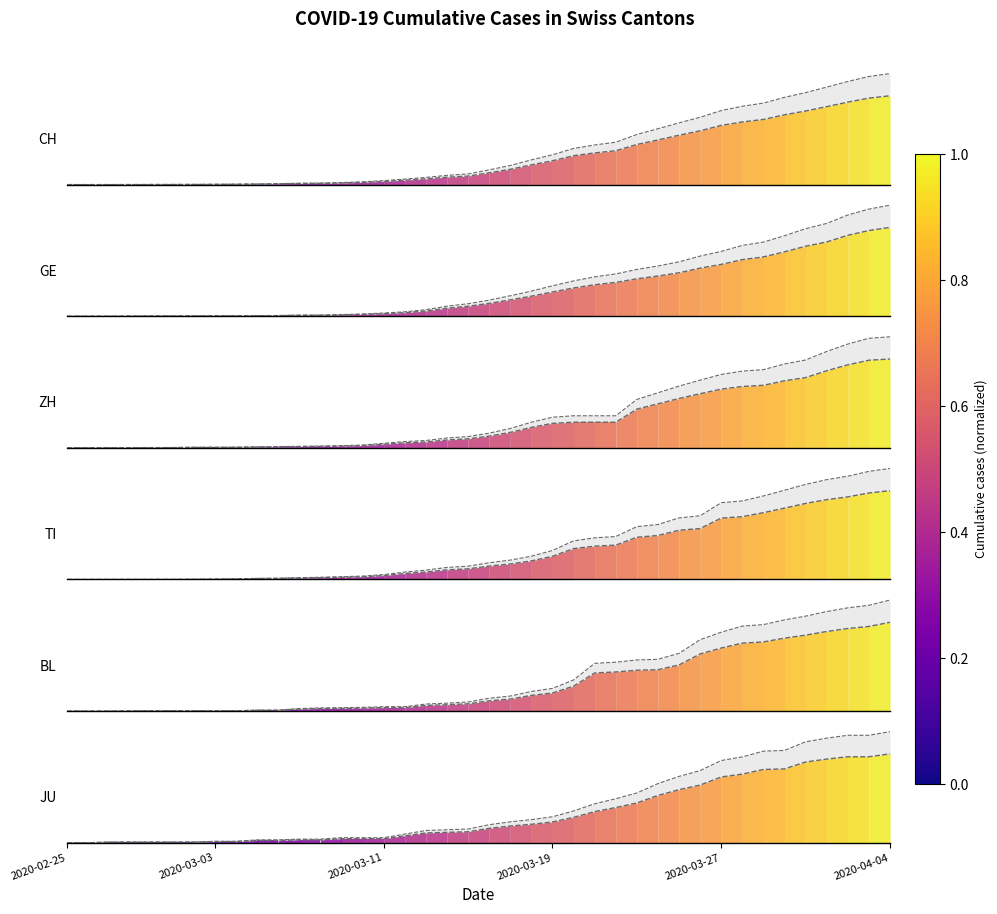

Reading left to right, list all the values displayed in this chart.

CH: 2020-02-25=0	2020-02-26=2	2020-02-27=6	2020-02-28=13	2020-02-29=23	2020-03-01=29	2020-03-02=40	2020-03-03=59	2020-03-04=83	2020-03-05=125	2020-03-06=197	2020-03-07=257	2020-03-08=303	2020-03-09=396	2020-03-10=542	2020-03-11=766	2020-03-12=1072	2020-03-13=1398	2020-03-14=1795	2020-03-15=2072	2020-03-16=2864	2020-03-17=3710	2020-03-18=4793	2020-03-19=5781	2020-03-20=7005	2020-03-21=7686	2020-03-22=8217	2020-03-23=9725	2020-03-24=10829	2020-03-25=11968	2020-03-26=13052	2020-03-27=14354	2020-03-28=15193	2020-03-29=15796	2020-03-30=16918	2020-03-31=17837	2020-04-01=18903	2020-04-02=19992	2020-04-03=20960	2020-04-04=21530
GE: 2020-02-25=0	2020-02-26=1	2020-02-27=1	2020-02-28=4	2020-02-29=8	2020-03-01=9	2020-03-02=10	2020-03-03=13	2020-03-04=14	2020-03-05=17	2020-03-06=25	2020-03-07=38	2020-03-08=40	2020-03-09=56	2020-03-10=76	2020-03-11=109	2020-03-12=150	2020-03-13=222	2020-03-14=340	2020-03-15=423	2020-03-16=544	2020-03-17=692	2020-03-18=848	2020-03-19=1027	2020-03-20=1194	2020-03-21=1331	2020-03-22=1430	2020-03-23=1582	2020-03-24=1699	2020-03-25=1837	2020-03-26=2033	2020-03-27=2190	2020-03-28=2393	2020-03-29=2505	2020-03-30=2721	2020-03-31=2958	2020-04-01=3137	2020-04-02=3420	2020-04-03=3621	2020-04-04=3753
ZH: 2020-02-25=0	2020-02-26=2	2020-02-27=2	2020-02-28=2	2020-02-29=6	2020-03-01=7	2020-03-02=13	2020-03-03=13	2020-03-04=15	2020-03-05=23	2020-03-06=29	2020-03-07=34	2020-03-08=40	2020-03-09=49	2020-03-10=62	2020-03-11=101	2020-03-12=140	2020-03-13=163	2020-03-14=218	2020-03-15=250	2020-03-16=326	2020-03-17=429	2020-03-18=568	2020-03-19=679	2020-03-20=711	2020-03-21=711	2020-03-22=711	2020-03-23=1073	2020-03-24=1221	2020-03-25=1368	2020-03-26=1500	2020-03-27=1627	2020-03-28=1701	2020-03-29=1733	2020-03-30=1859	2020-03-31=1947	2020-04-01=2136	2020-04-02=2300	2020-04-03=2428	2020-04-04=2461
TI: 2020-02-25=0	2020-02-26=1	2020-02-27=1	2020-02-28=1	2020-02-29=2	2020-03-01=2	2020-03-02=4	2020-03-03=8	2020-03-04=13	2020-03-05=25	2020-03-06=28	2020-03-07=41	2020-03-08=49	2020-03-09=61	2020-03-10=75	2020-03-11=108	2020-03-12=163	2020-03-13=206	2020-03-14=265	2020-03-15=293	2020-03-16=368	2020-03-17=426	2020-03-18=511	2020-03-19=638	2020-03-20=849	2020-03-21=916	2020-03-22=945	2020-03-23=1162	2020-03-24=1209	2020-03-25=1354	2020-03-26=1401	2020-03-27=1688	2020-03-28=1727	2020-03-29=1837	2020-03-30=1962	2020-03-31=2091	2020-04-01=2195	2020-04-02=2271	2020-04-03=2377	2020-04-04=2442
BL: 2020-02-25=0	2020-02-26=0	2020-02-27=0	2020-02-28=1	2020-02-29=2	2020-03-01=2	2020-03-02=2	2020-03-03=2	2020-03-04=2	2020-03-05=6	2020-03-06=6	2020-03-07=15	2020-03-08=19	2020-03-09=20	2020-03-10=22	2020-03-11=26	2020-03-12=26	2020-03-13=42	2020-03-14=47	2020-03-15=54	2020-03-16=76	2020-03-17=89	2020-03-18=116	2020-03-19=134	2020-03-20=184	2020-03-21=282	2020-03-22=289	2020-03-23=302	2020-03-24=306	2020-03-25=341	2020-03-26=422	2020-03-27=466	2020-03-28=502	2020-03-29=511	2020-03-30=539	2020-03-31=561	2020-04-01=588	2020-04-02=610	2020-04-03=625	2020-04-04=656
JU: 2020-02-25=0	2020-02-26=0	2020-02-27=1	2020-02-28=1	2020-02-29=1	2020-03-01=1	2020-03-02=1	2020-03-03=2	2020-03-04=2	2020-03-05=4	2020-03-06=4	2020-03-07=5	2020-03-08=5	2020-03-09=7	2020-03-10=7	2020-03-11=7	2020-03-12=12	2020-03-13=17	2020-03-14=18	2020-03-15=19	2020-03-16=25	2020-03-17=29	2020-03-18=32	2020-03-19=36	2020-03-20=44	2020-03-21=54	2020-03-22=61	2020-03-23=69	2020-03-24=82	2020-03-25=92	2020-03-26=100	2020-03-27=114	2020-03-28=119	2020-03-29=127	2020-03-30=128	2020-03-31=140	2020-04-01=145	2020-04-02=149	2020-04-03=149	2020-04-04=154